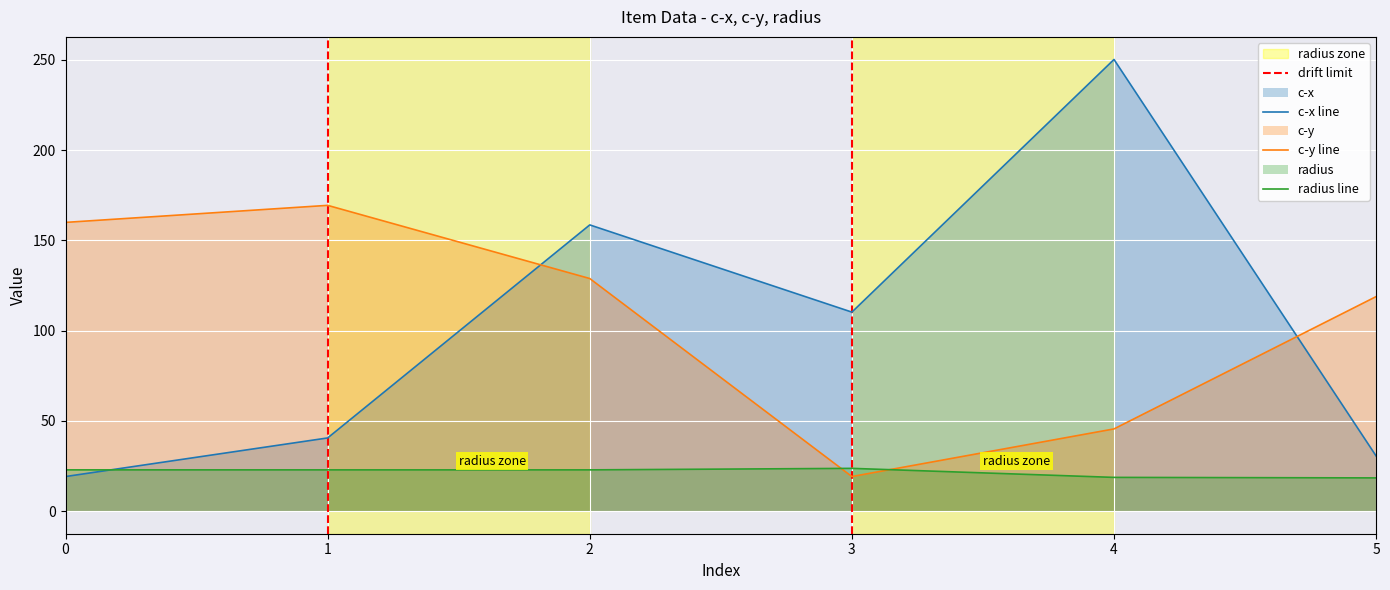

Where is the first local maximum for c-x?

2